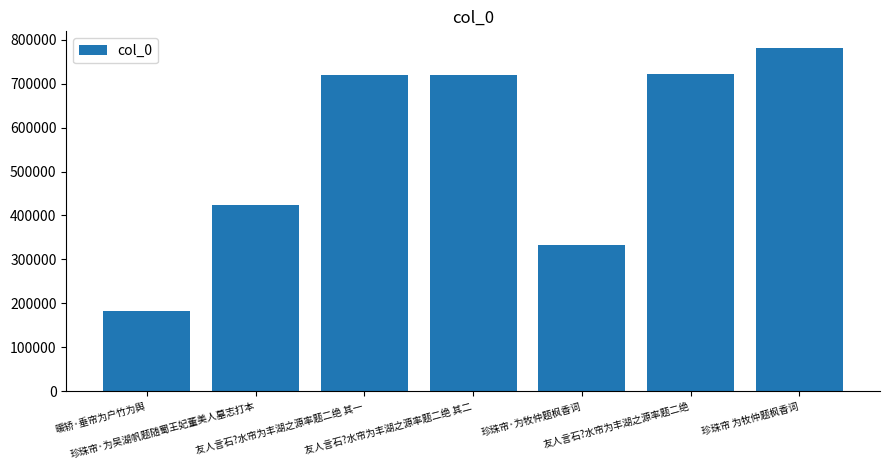

How many data points are less than 718923?

3